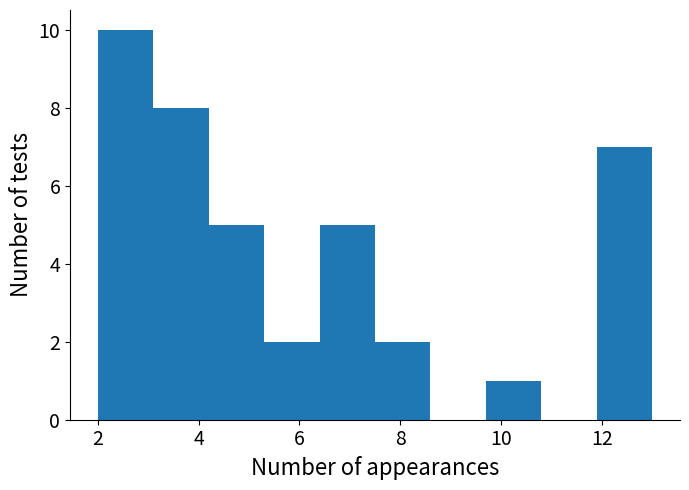

What is the height of the bar covering 5.3 to 6.4 on the x-axis? Neither the bar edges nor the heights are printed on the chart, so give them approximately, as read against the axes.

2